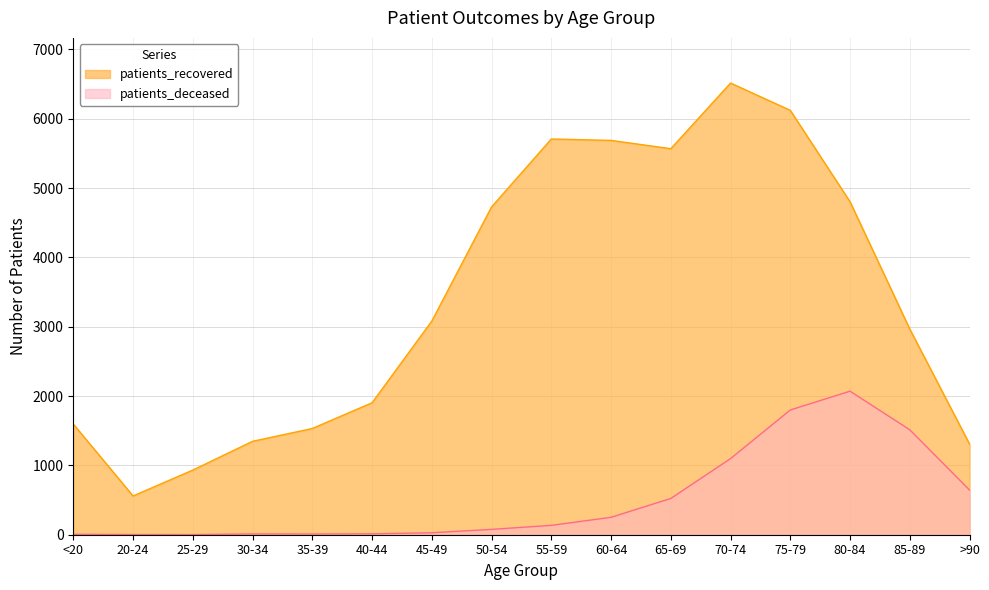

What are all the series names shown in the legend?

patients_recovered, patients_deceased